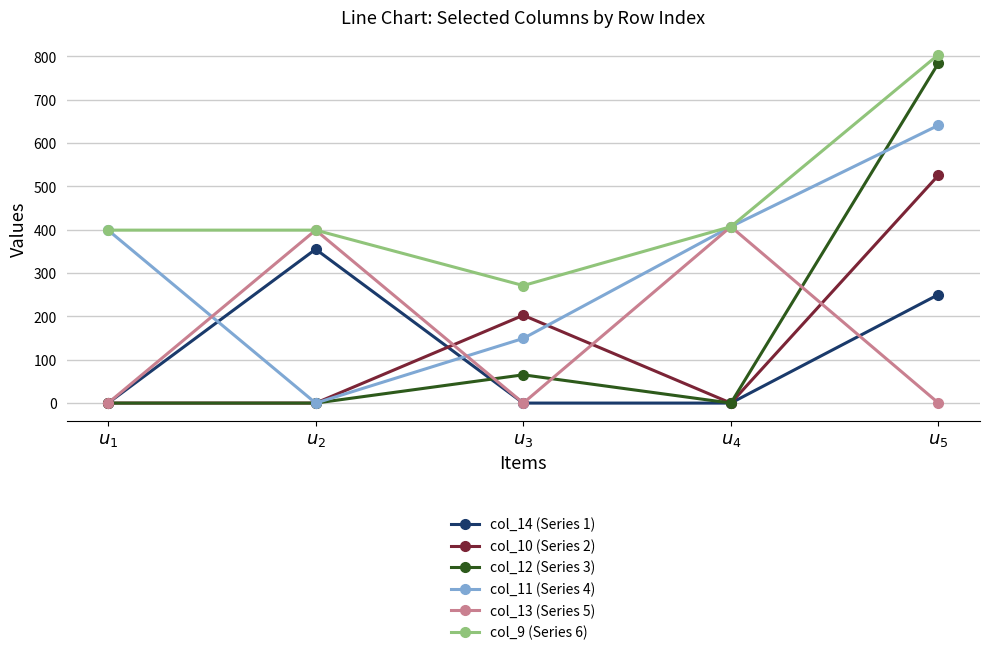

List the series in order of their peak value, lowest first.

col_14 (Series 1), col_13 (Series 5), col_10 (Series 2), col_11 (Series 4), col_12 (Series 3), col_9 (Series 6)